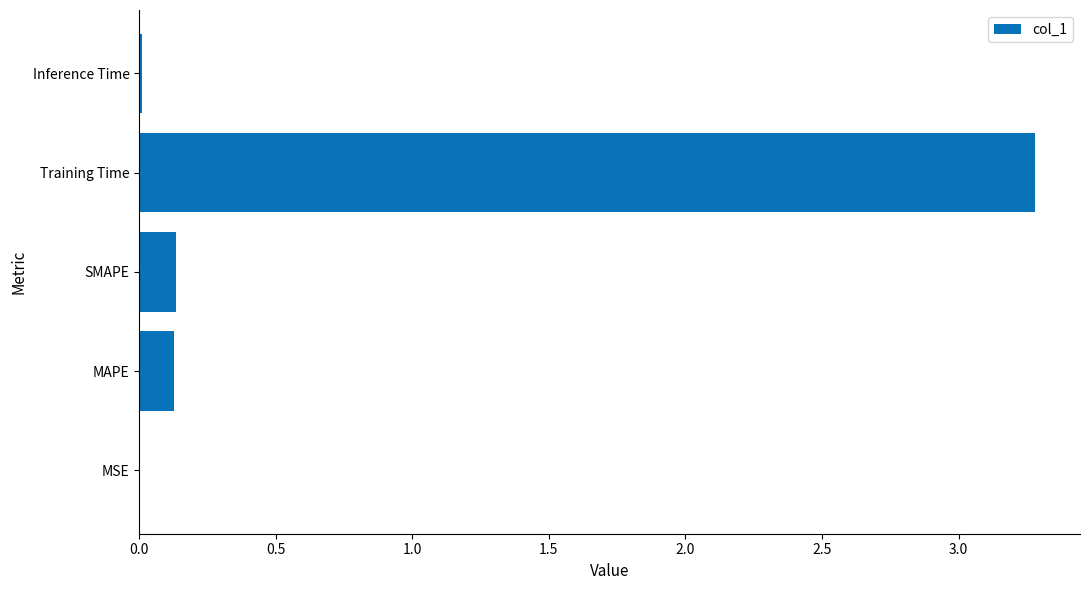

True or false: the data shows 0.0 at MSE.

True